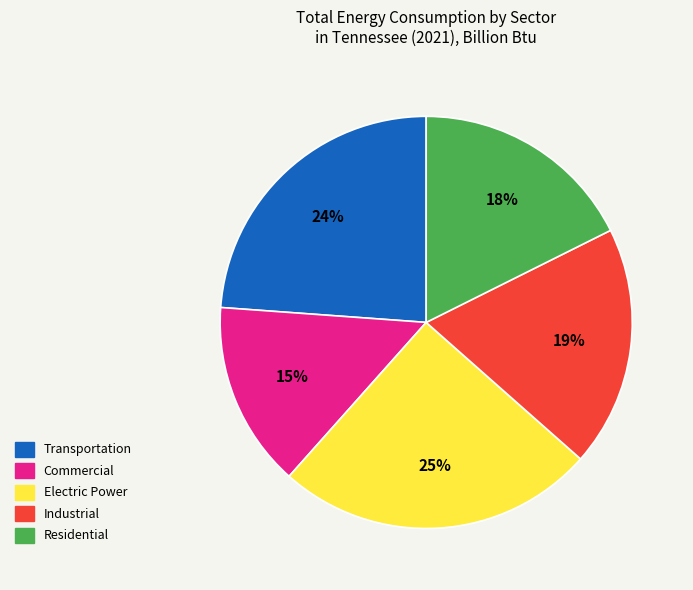

Is the sum of Residential and Transportation greater than half?

No